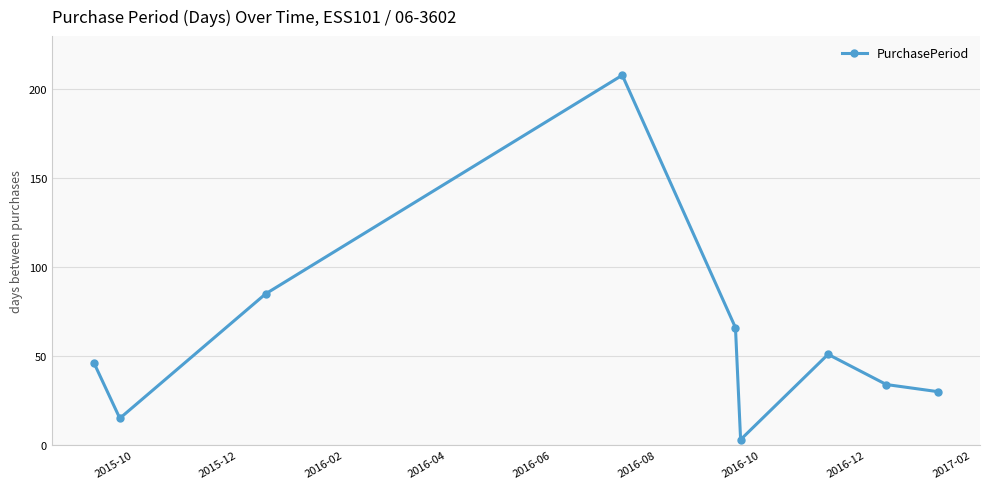

What is the value of the 3rd point from the left?

85